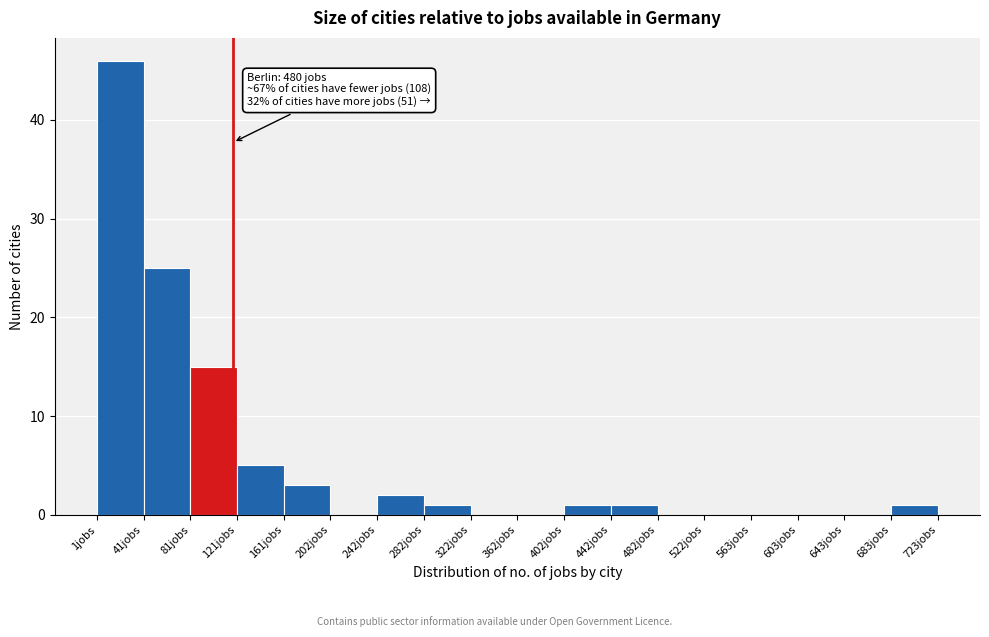

Which range on the x-axis has the tallest bar?

0 to 40